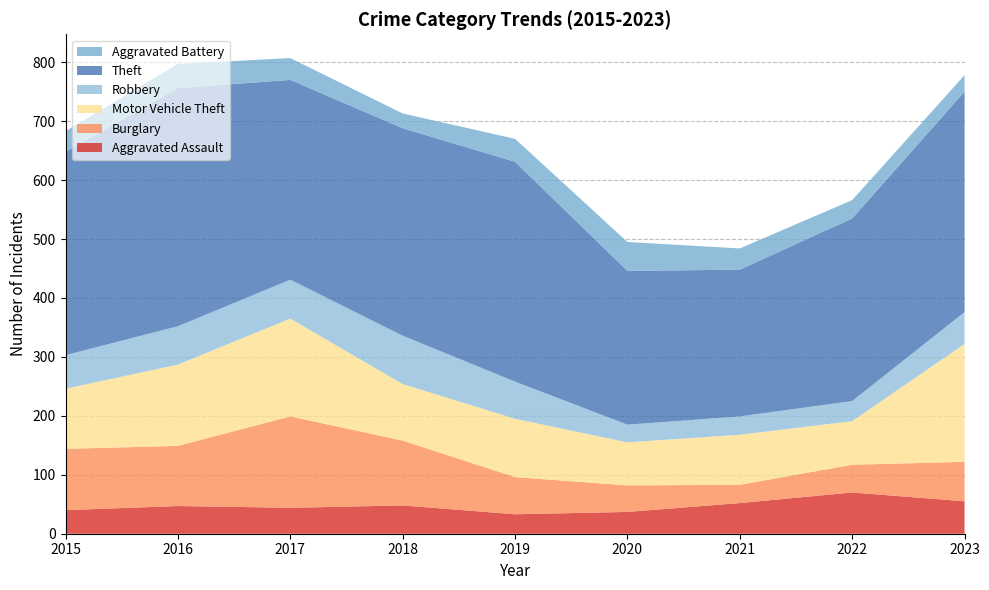

Reading left to right, extract all data points from this chart.

Aggravated Assault: 40	47	44	48	33	37	52	70	55
Burglary: 104	102	155	110	63	45	31	47	67
Motor Vehicle Theft: 102	138	166	96	99	73	85	74	200
Robbery: 57	65	66	82	63	30	31	34	54
Theft: 345	404	339	352	373	261	249	310	374
Aggravated Battery: 35	41	37	25	39	49	36	31	28